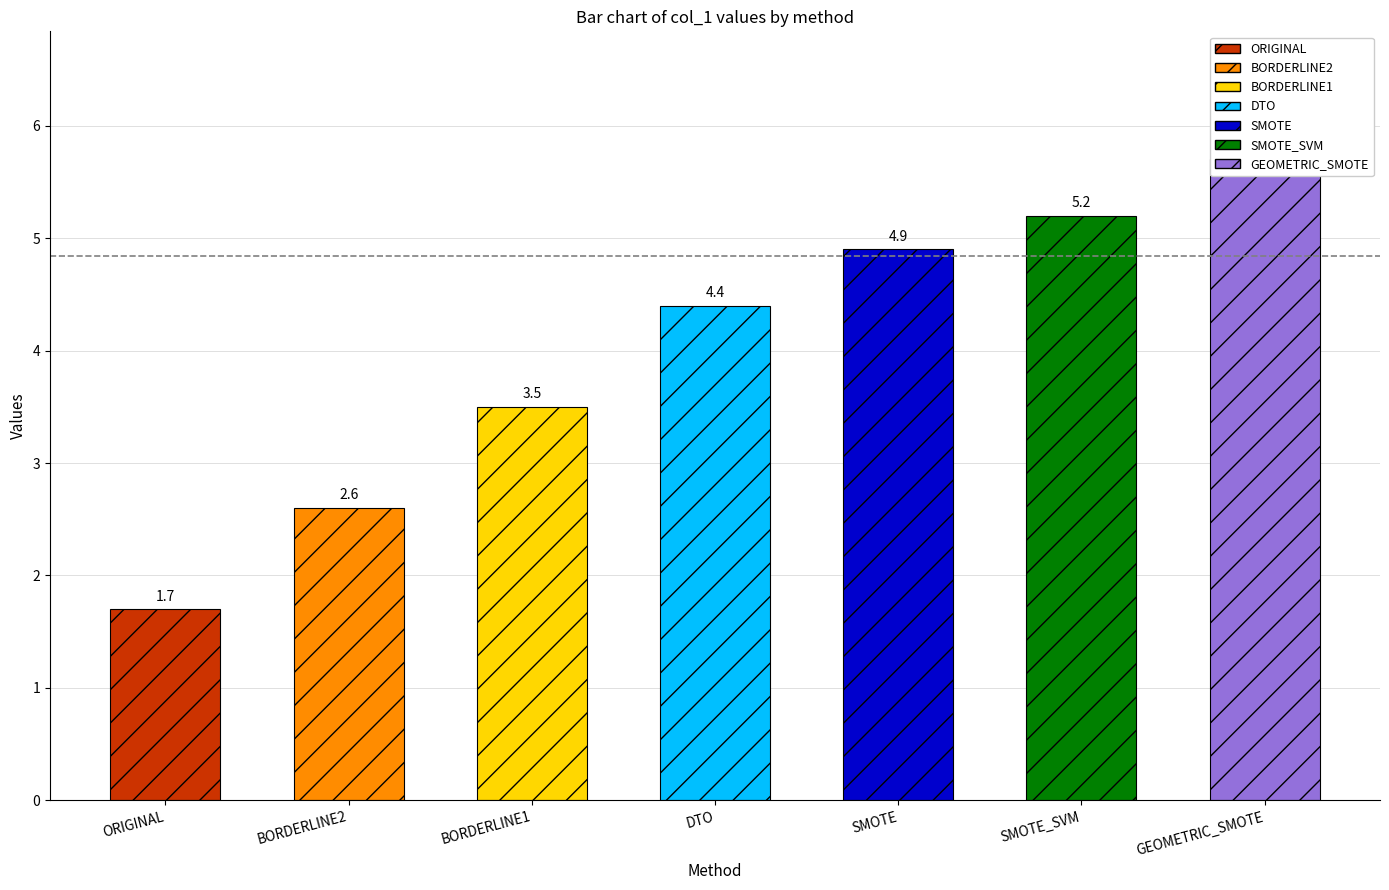

Is it true that the value at SMOTE is 4.9?

True